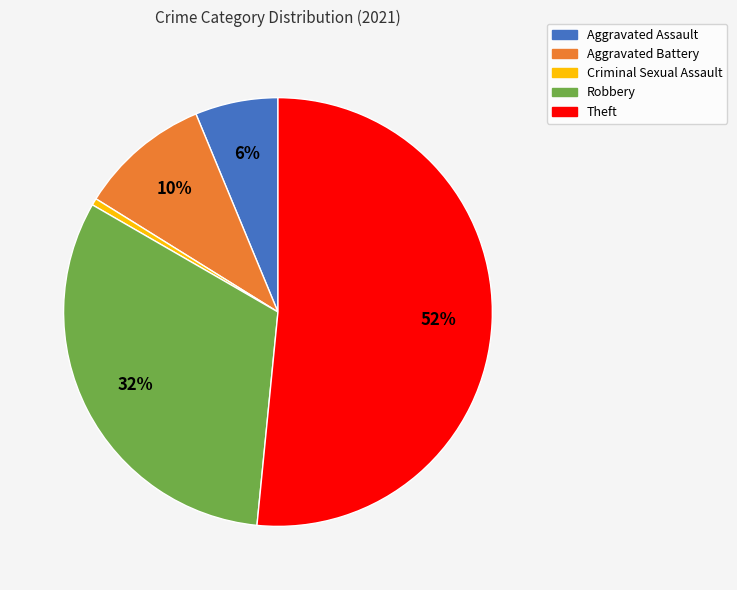

To the nearest percent, what percentage of the pie is Criminal Sexual Assault?

1%